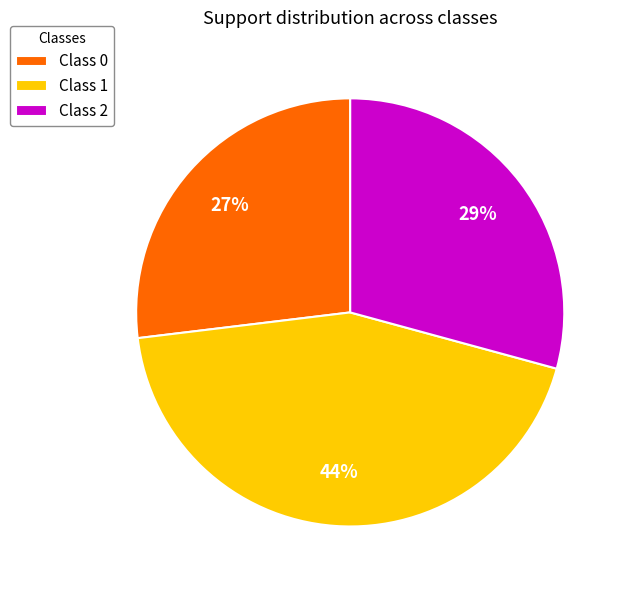

The Class 0 slice represents 27% of the pie. True or false?

True